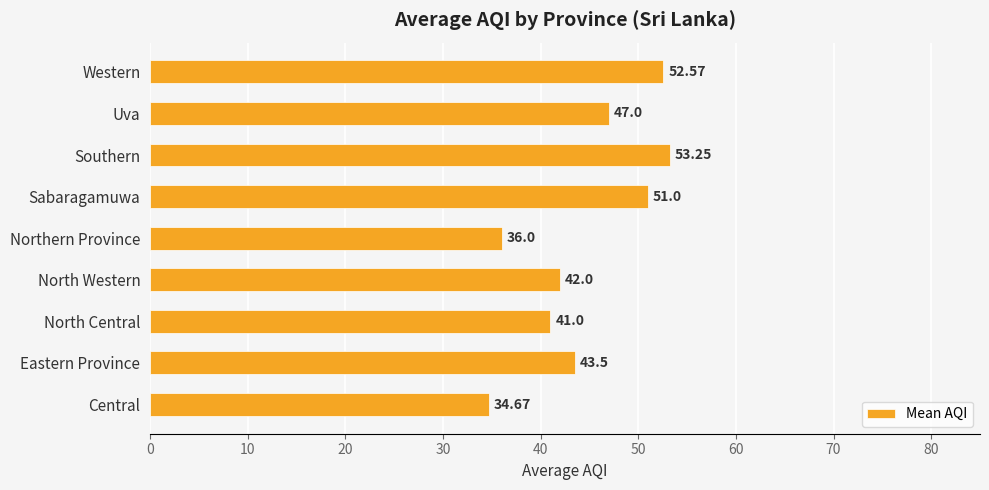

How many series are shown in this chart?

1